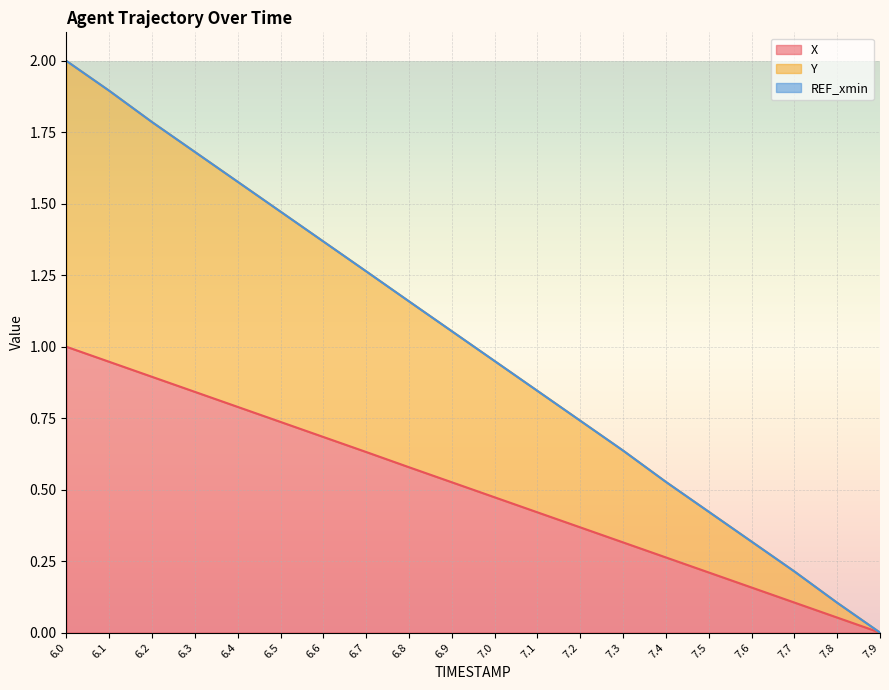

Reading left to right, list all the values displayed in this chart.

X: 1.0	0.9	0.9	0.8	0.8	0.7	0.7	0.6	0.6	0.5	0.5	0.4	0.4	0.3	0.3	0.2	0.2	0.1	0.1	0.0
Y: 2.0	1.9	1.8	1.7	1.6	1.5	1.4	1.3	1.2	1.1	1.0	0.8	0.7	0.6	0.5	0.4	0.3	0.2	0.1	0.0